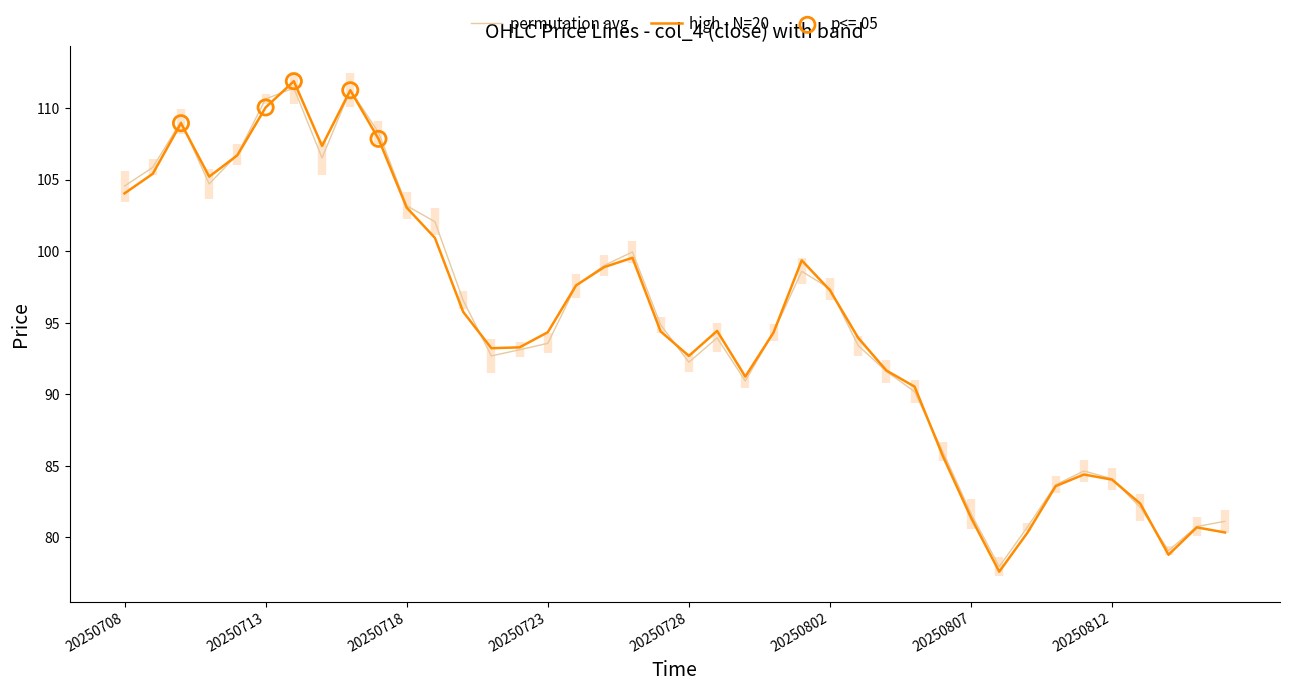

Which series has the largest range (max minus min)?

high - N=20